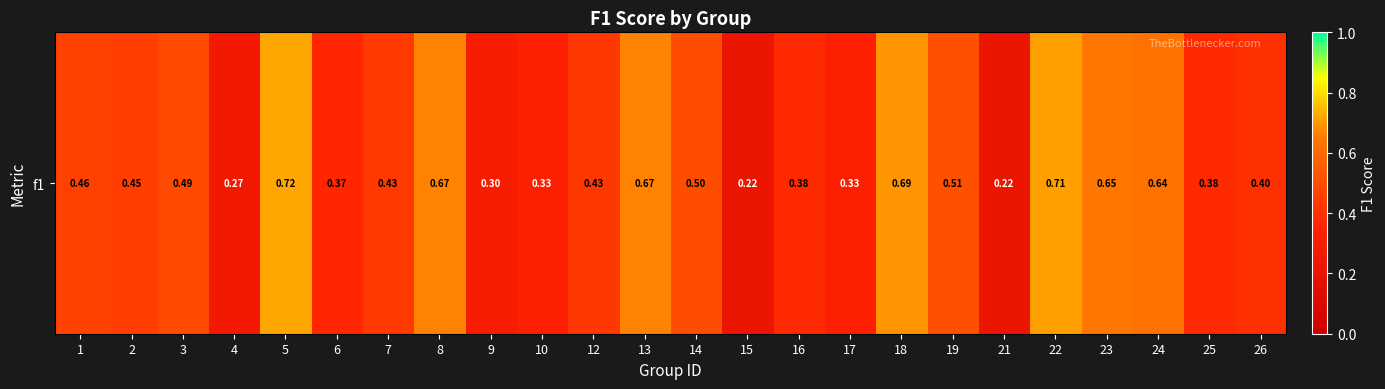

The value at 4 is 0.3. True or false?

True